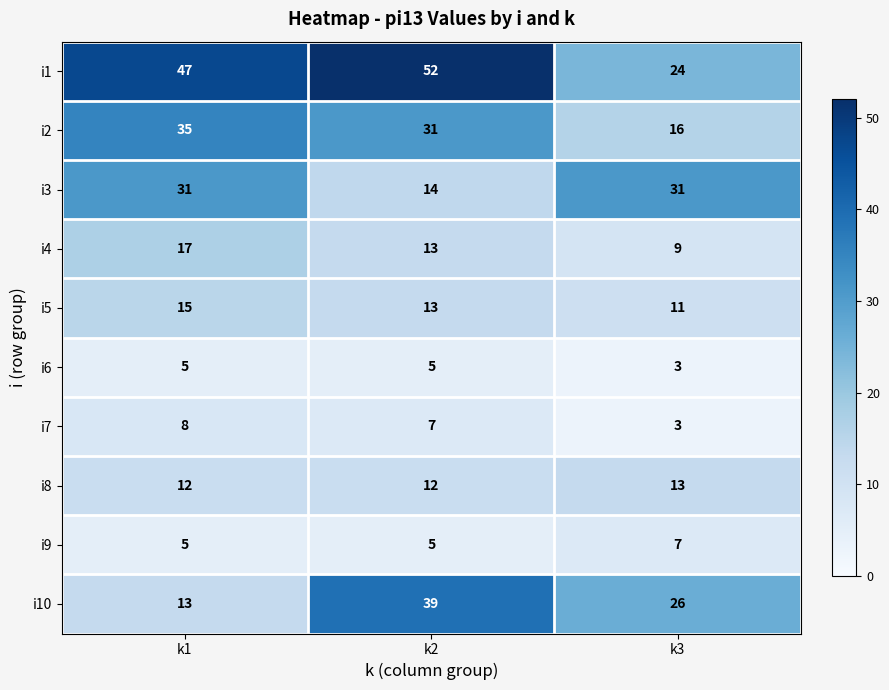

Which category has the highest value across all series?

k2